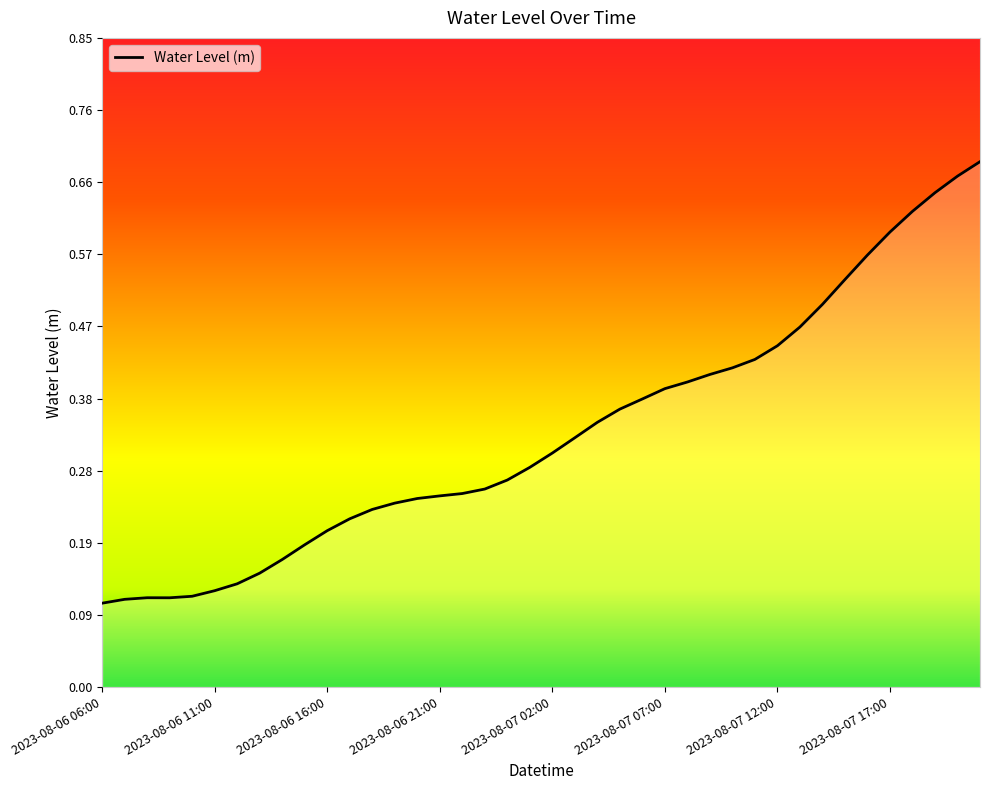

Reading right to left, extract all data points from this chart.

0.7	0.7	0.6	0.6	0.6	0.6	0.5	0.5	0.5	0.4	0.4	0.4	0.4	0.4	0.4	0.4	0.4	0.3	0.3	0.3	0.3	0.3	0.3	0.3	0.3	0.2	0.2	0.2	0.2	0.2	0.2	0.2	0.1	0.1	0.1	0.1	0.1	0.1	0.1	0.1